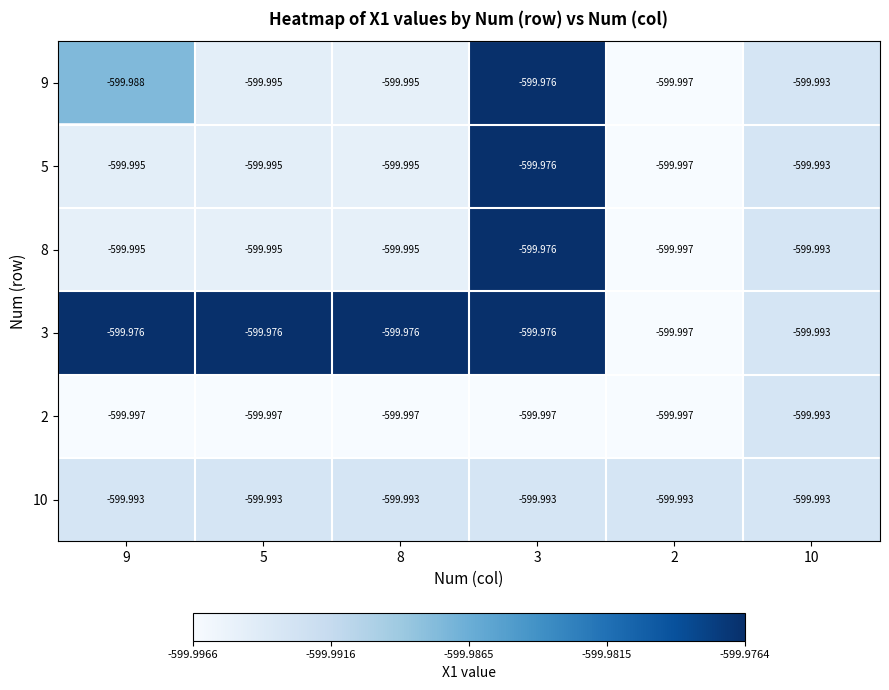

Which series has the largest total across all categories?

3